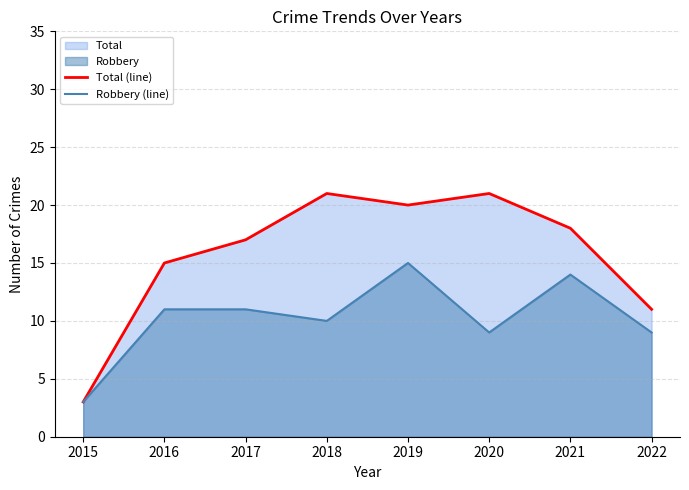

What is the difference between the Total (line) values at 2015 and 2022?

8